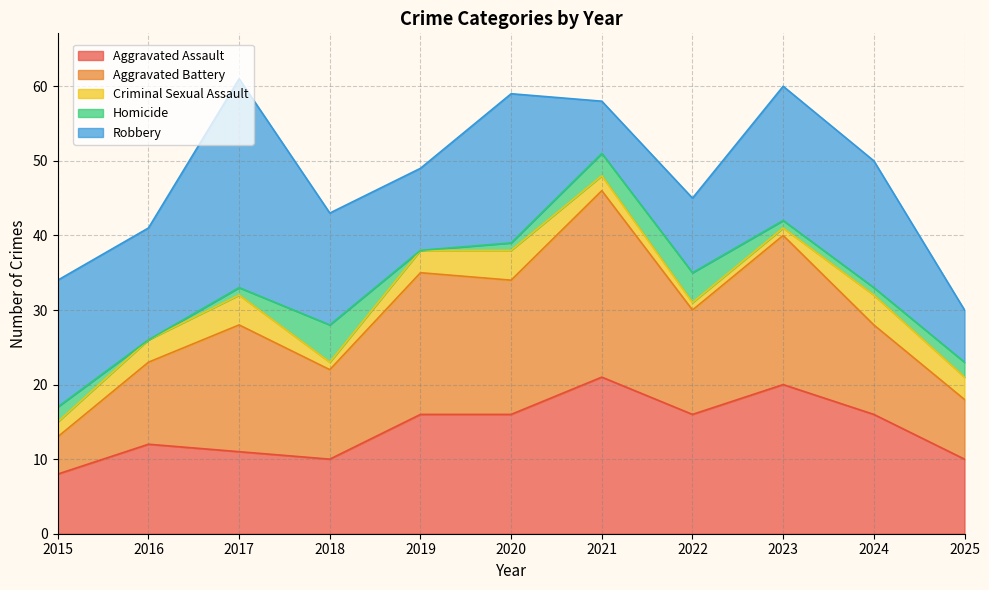

Is it true that Aggravated Battery equals 17 at 2016?

False